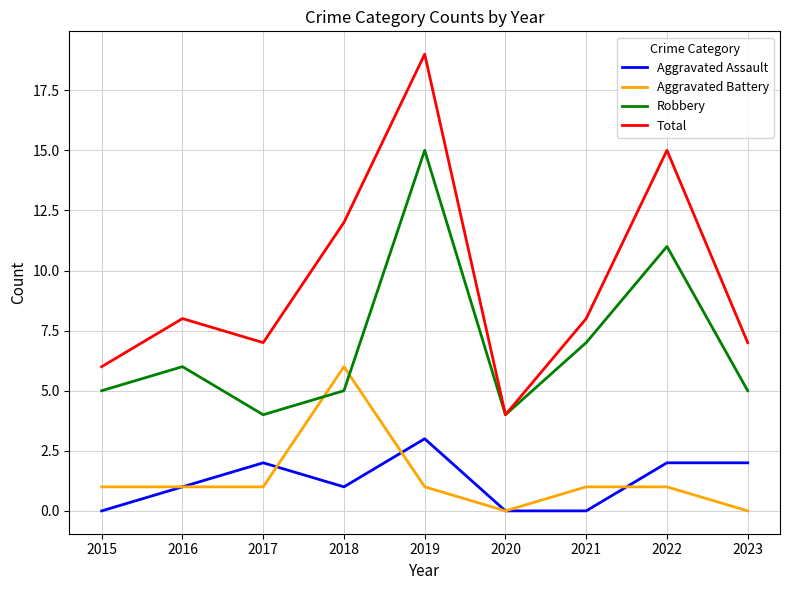

In Total, how many points are lower than both neighbors (excluding endpoints)?

2